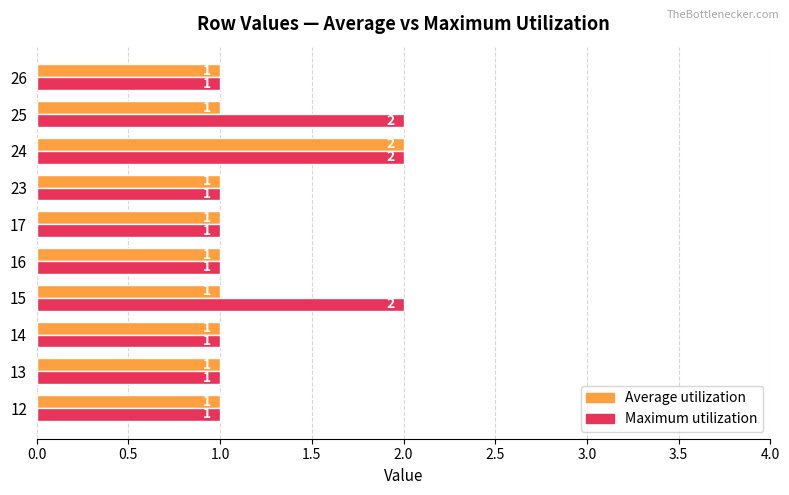

Is it true that Maximum utilization equals 3 at 15?

False